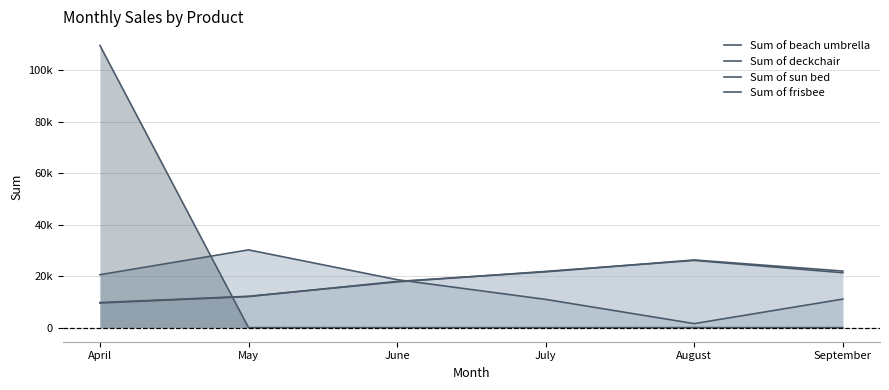

Between June and July, which series saw the biggest shift?

Sum of beach umbrella